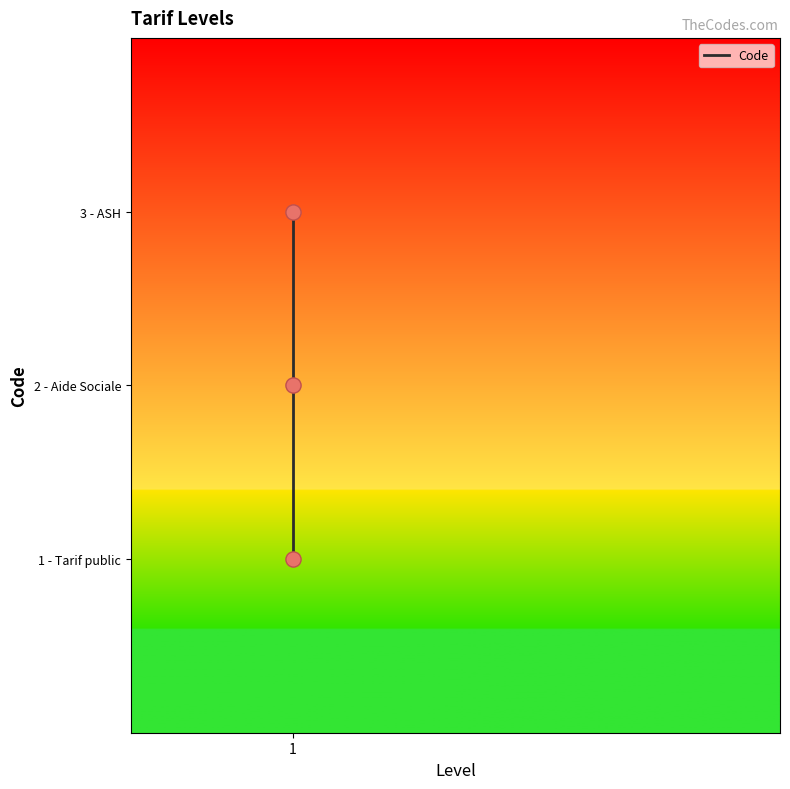

Between 1 and 2, which is larger?

2